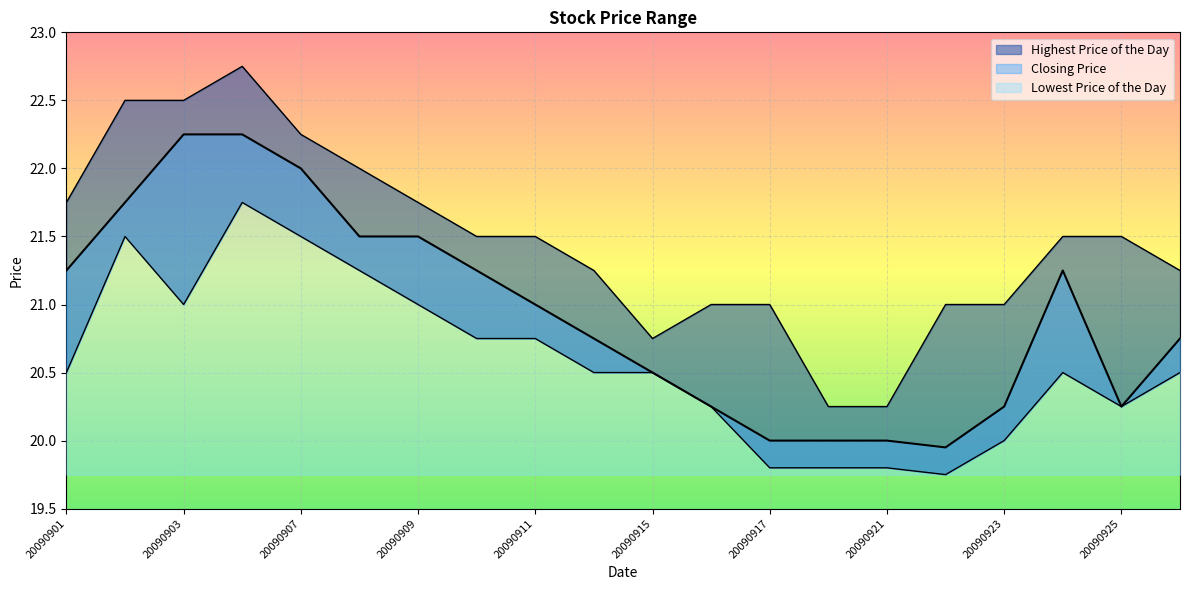

Which has a higher value, 20090901 or 20090915?

20090901